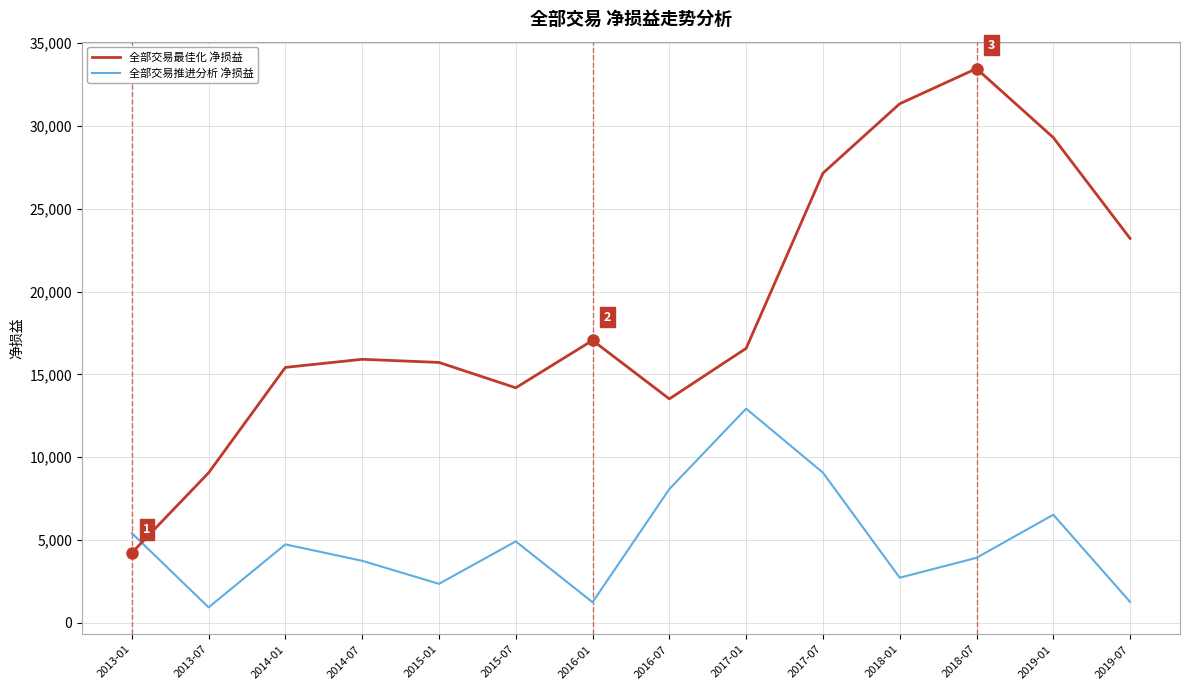

After their last crossing, which series has the higher values: 全部交易最佳化 净损益 or 全部交易推进分析 净损益?

全部交易最佳化 净损益